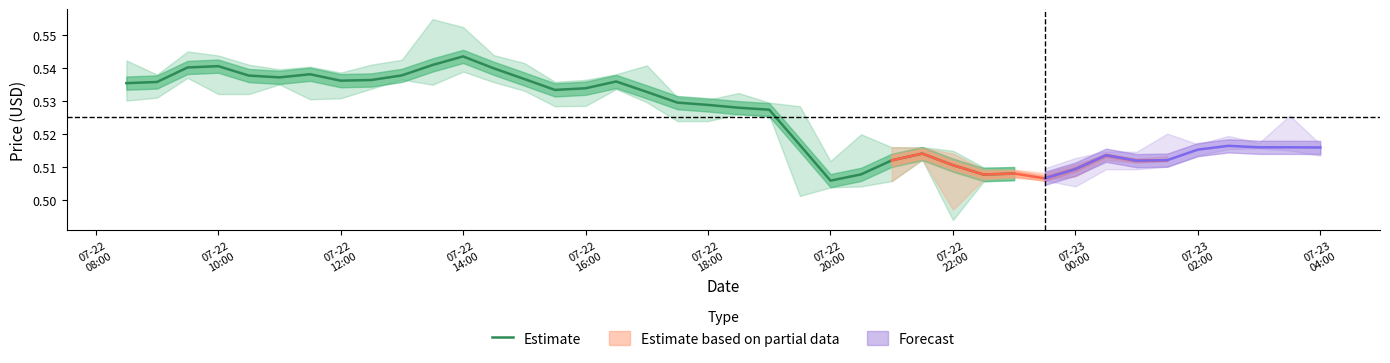

The chart shows a value of 0.1 at 07-22
22:00. True or false?

False